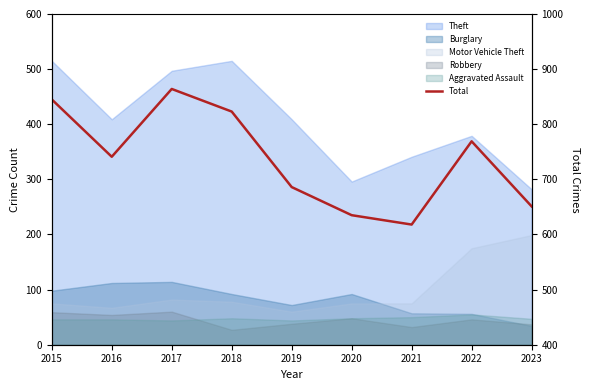

The chart shows a value of 570 at 2018. True or false?

False